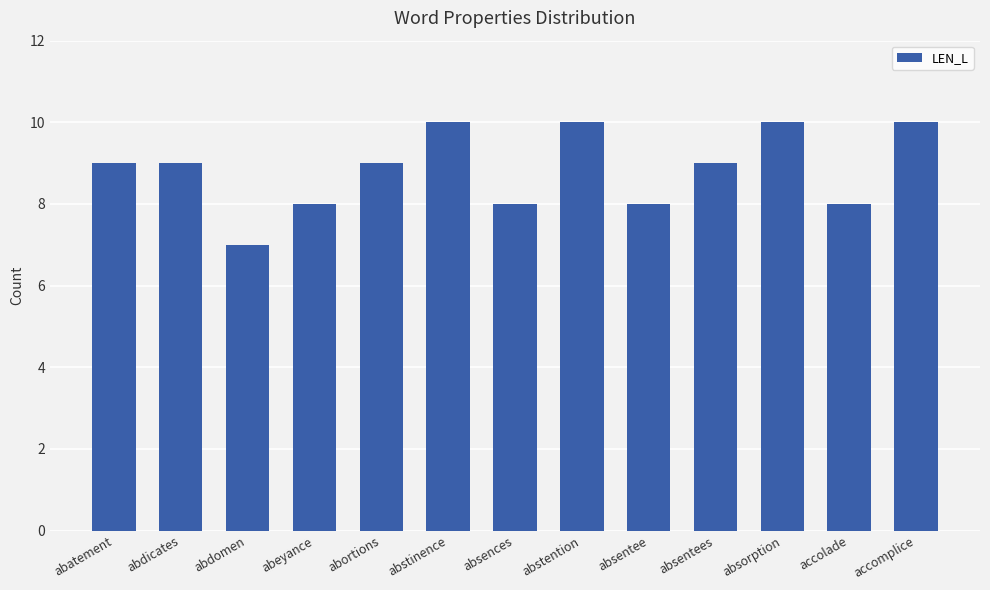

What is the value of the 13th bar from the left?

10